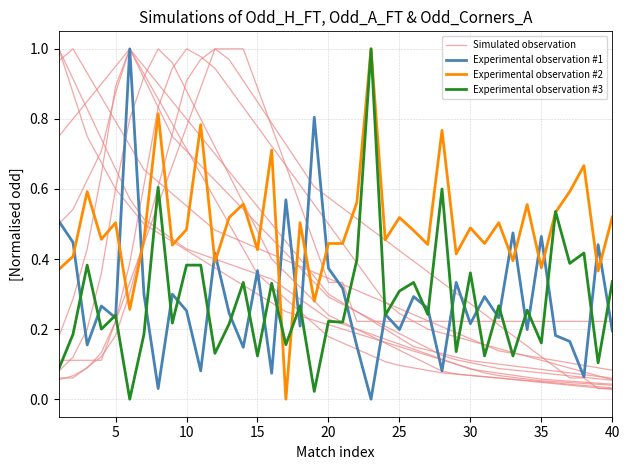

What is the highest value of the Experimental observation #3 series?

1.0